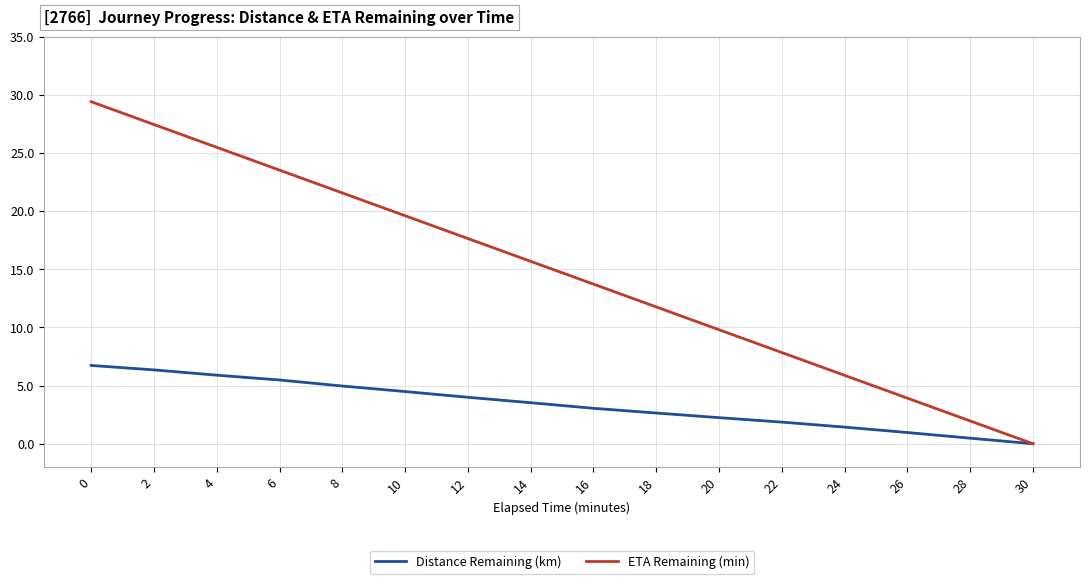

At how many categories does at least one series exceed 13?

9